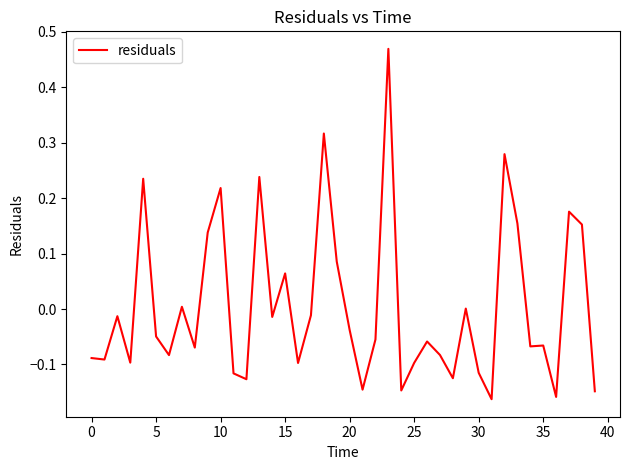

What is the difference between the maximum and minimum values?

0.6